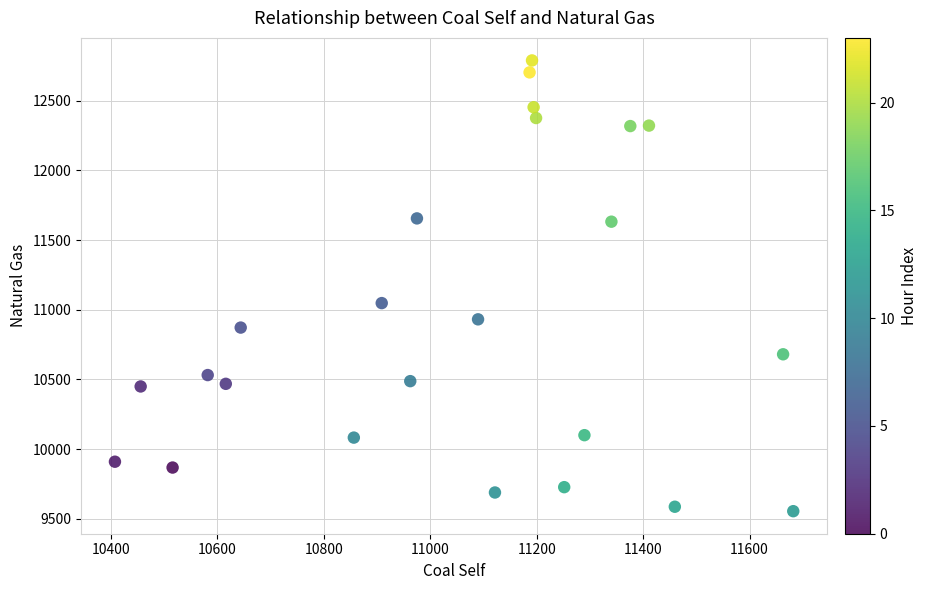

What Y value in the scatter plot is closest to 11171?

11047.5